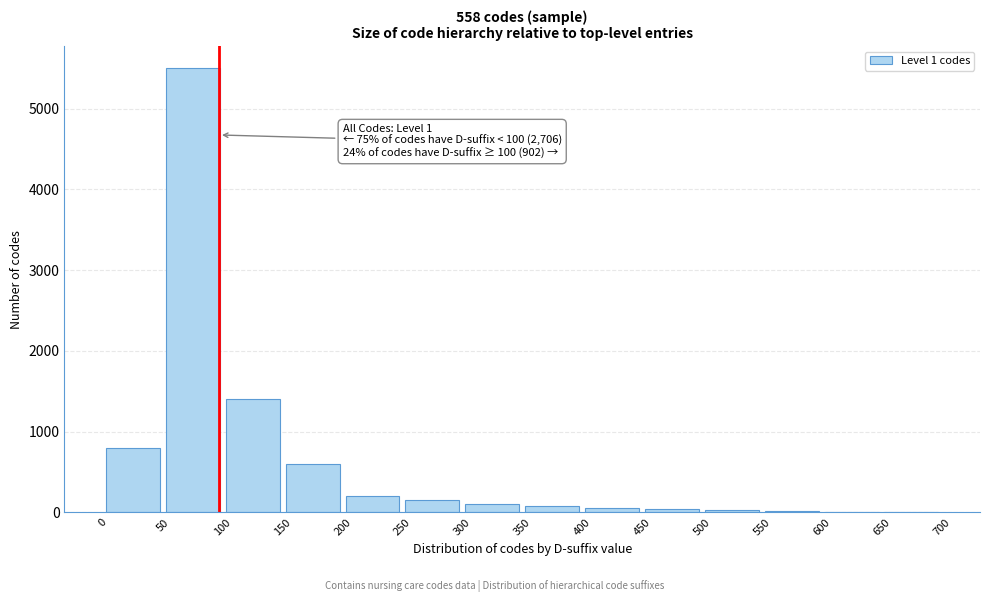

Over which range of the x-axis is the bar tallest?

50 to 100